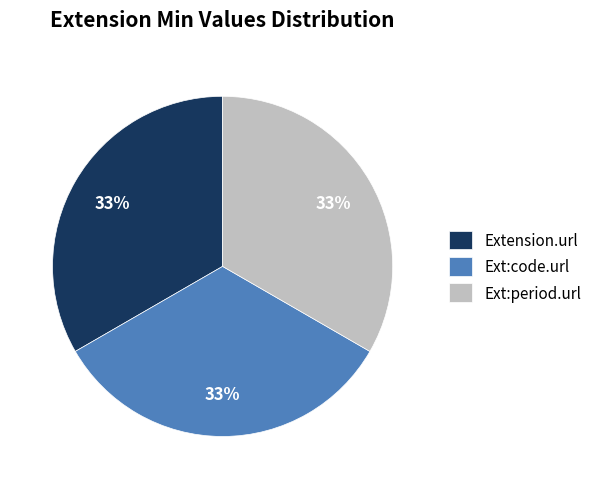

Does any single category account for the majority?

No